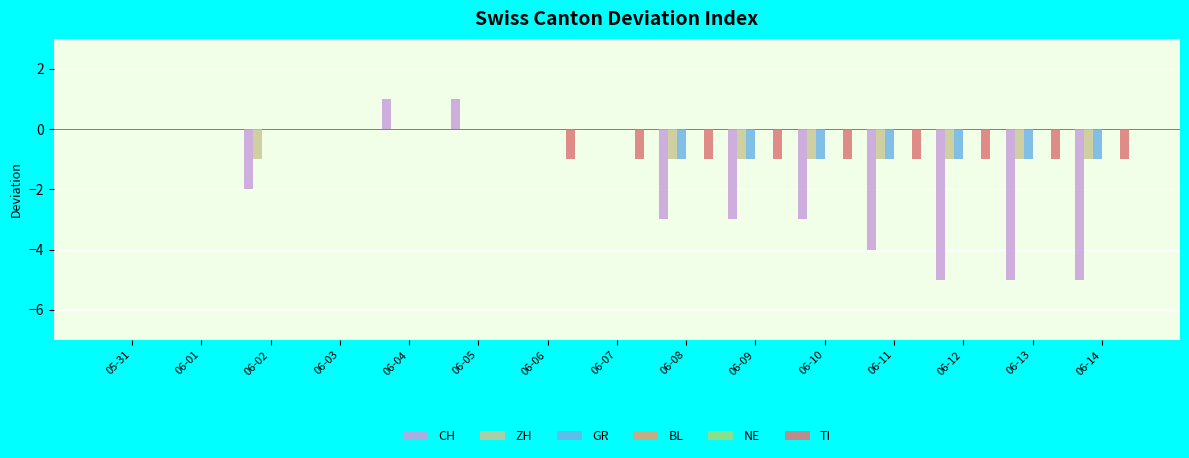

Are the bars horizontal?

No